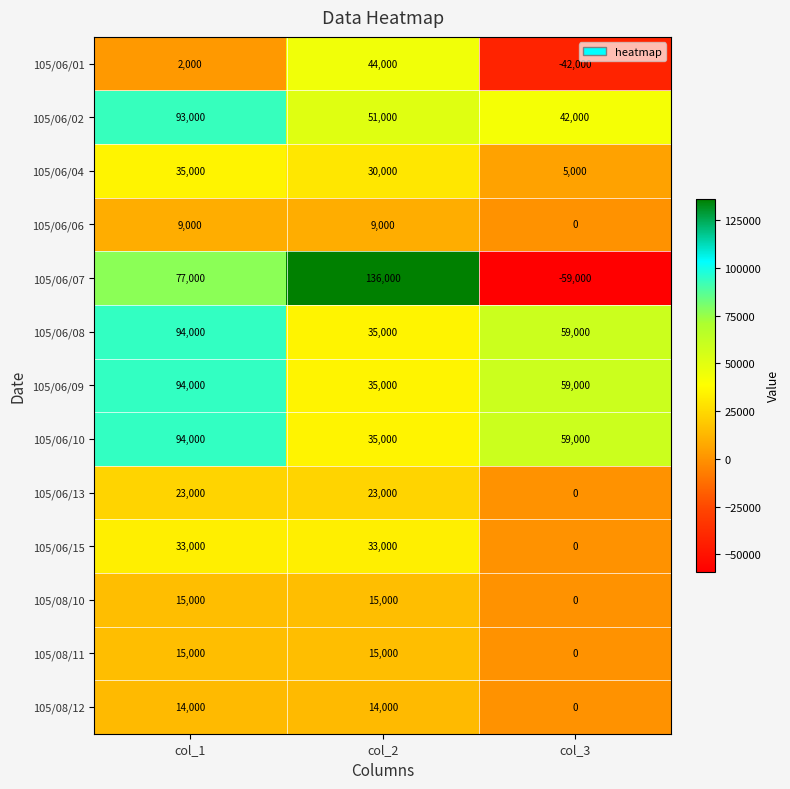

How many 105/06/04 values are between 5000 and 35000?

3